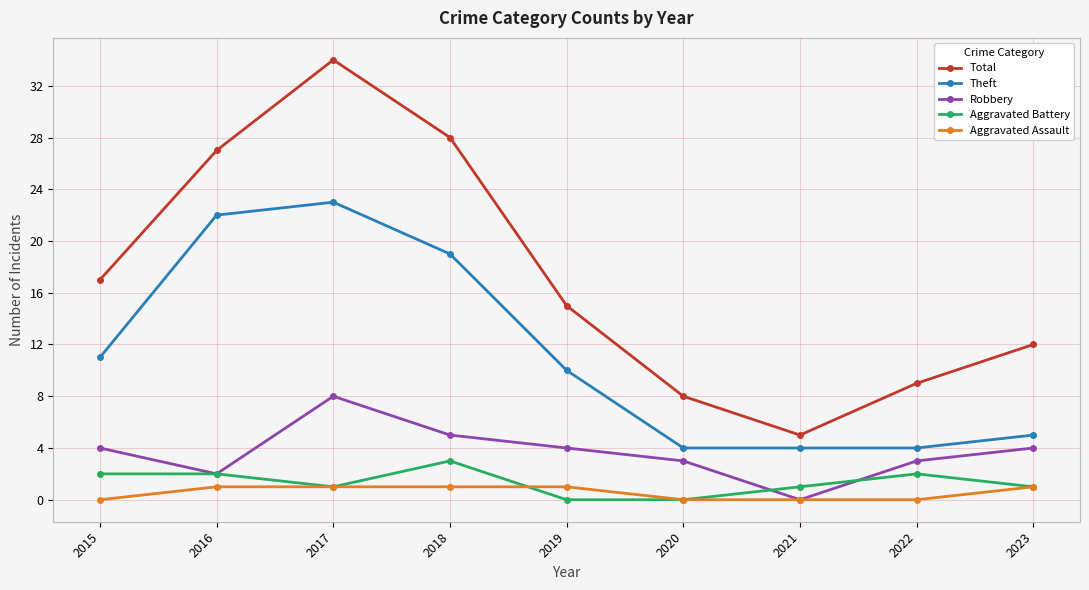

The Total series shows 34 at 2017. True or false?

True